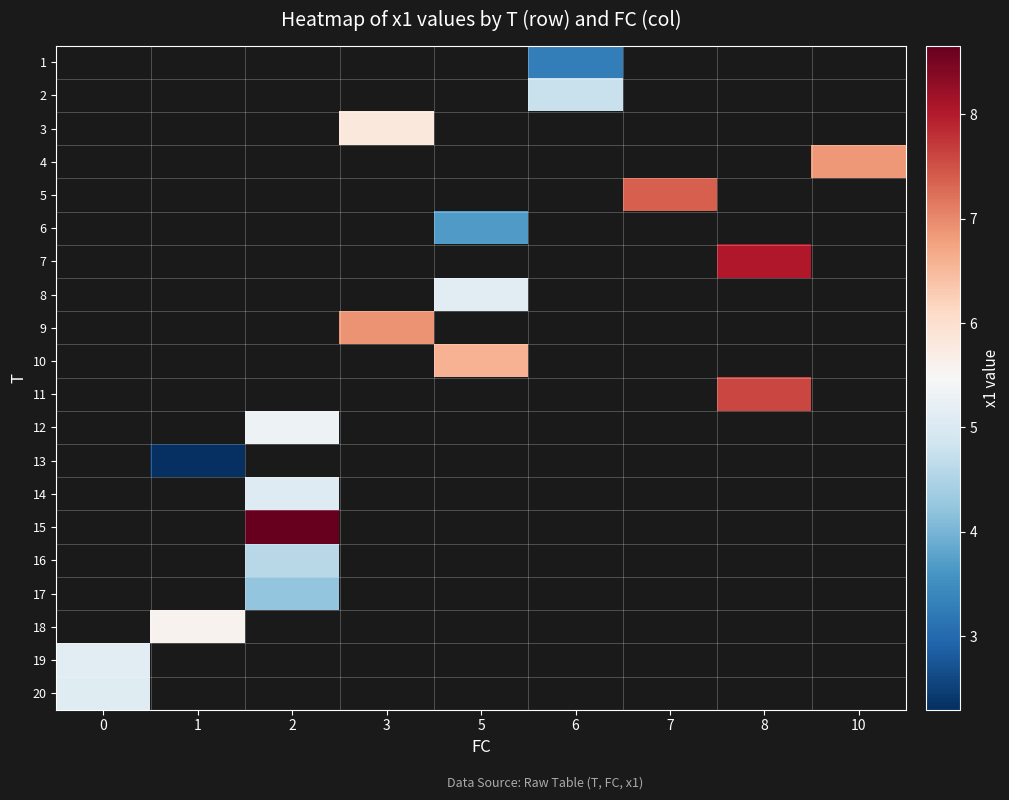

Between 0 and 5, which is larger?

5